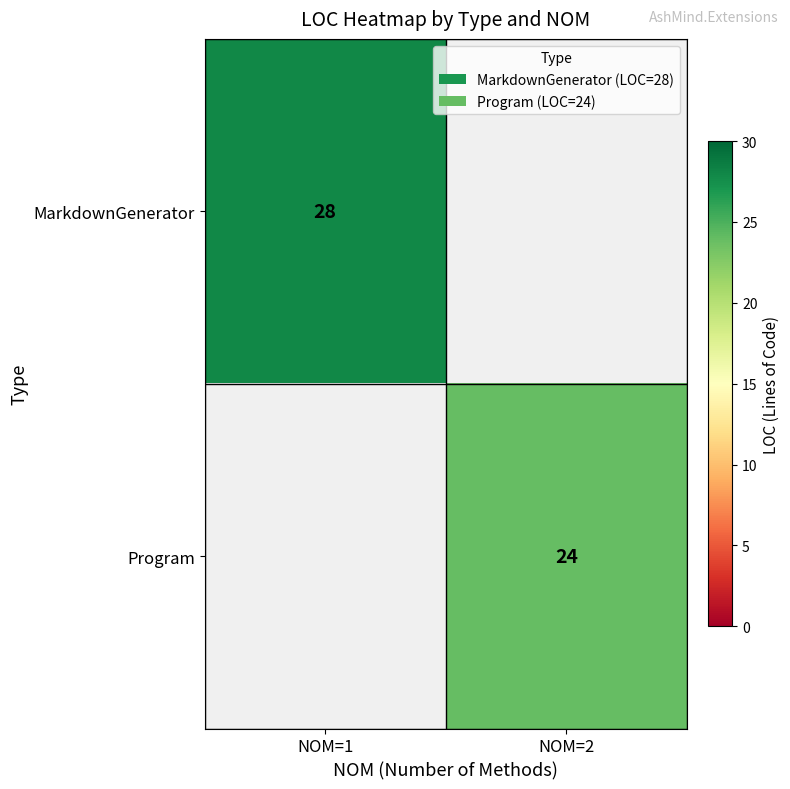

The value of MarkdownGenerator at NOM=1 is 46.5. True or false?

False